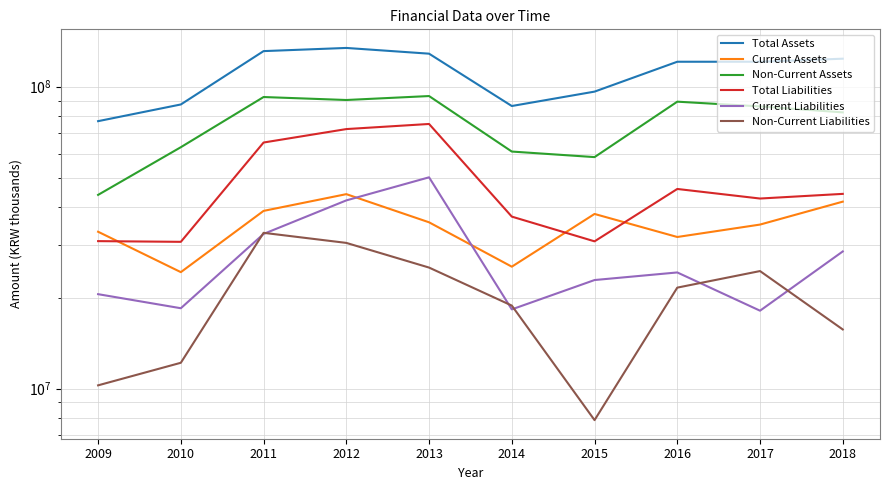

Rank the categories by Total Liabilities value from lowest to highest.

2010, 2015, 2009, 2014, 2017, 2018, 2016, 2011, 2012, 2013